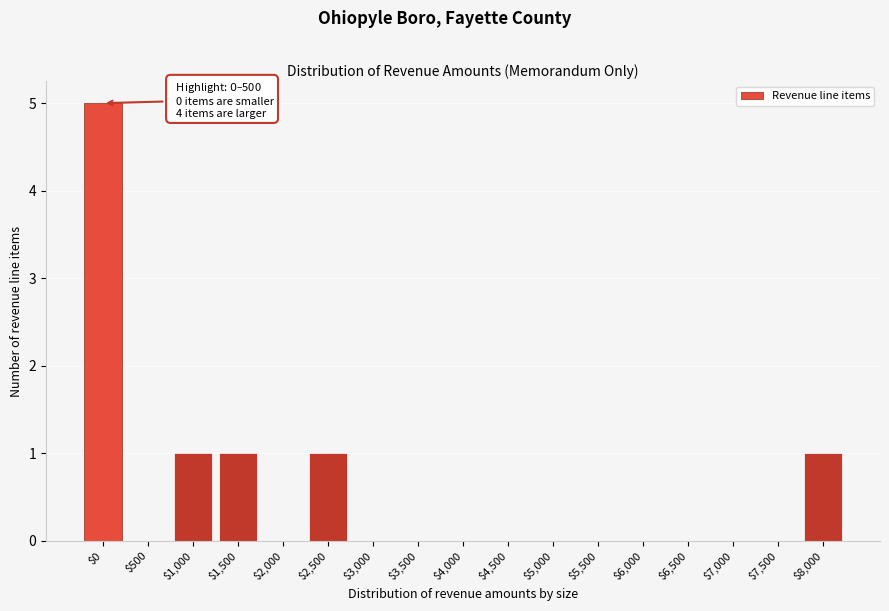

At which category does the chart reach its peak across all series?

$0